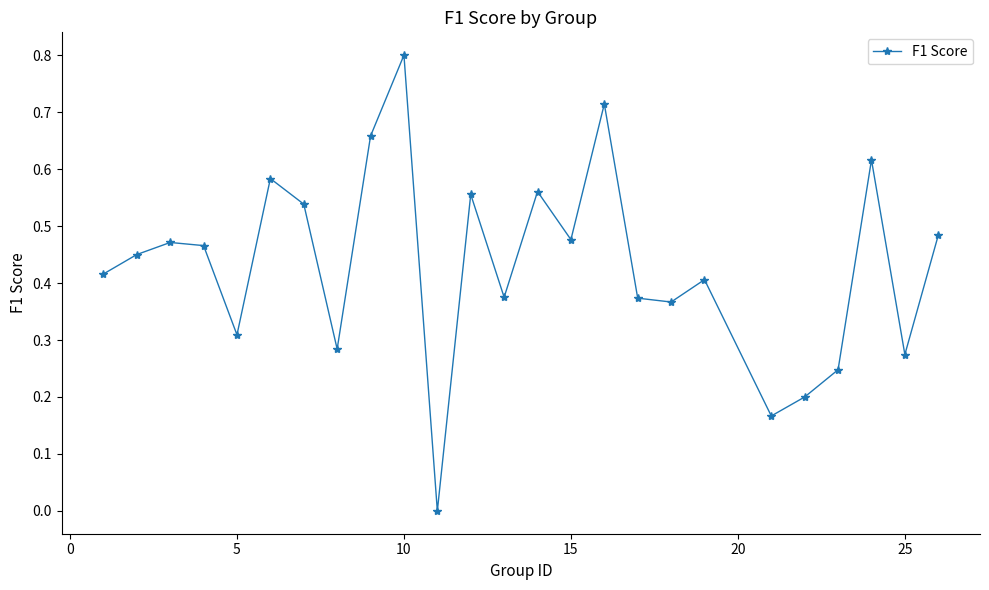

What is the sum of all values?

10.8